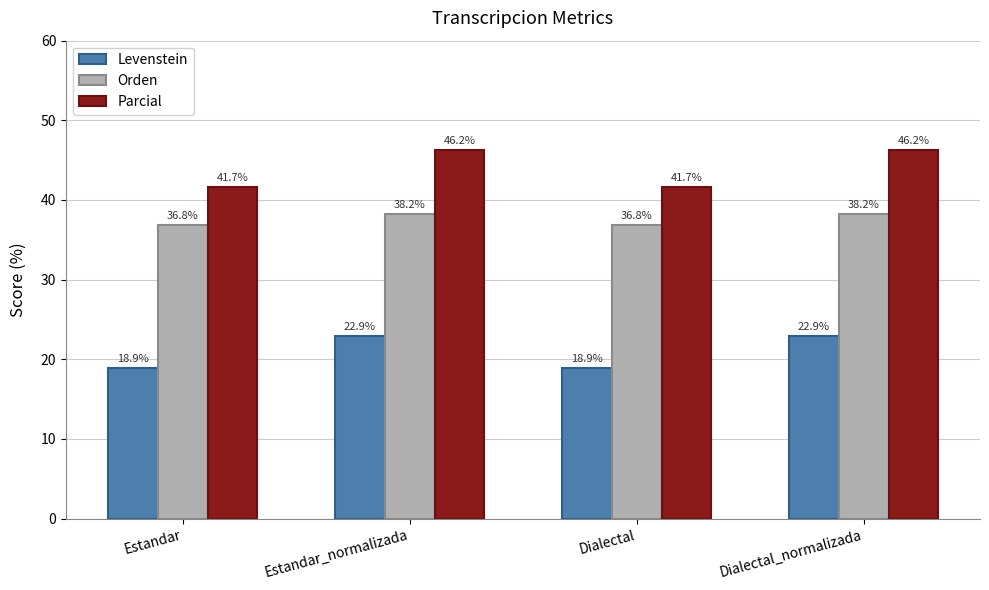

What is the spread (max minus min) of values at Estandar?

22.8